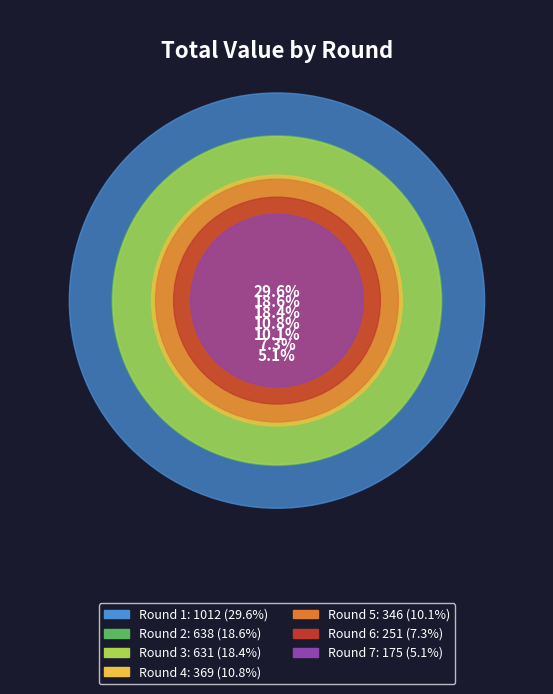

Rank the categories by value from lowest to highest.

Round 7, Round 6, Round 5, Round 4, Round 3, Round 2, Round 1